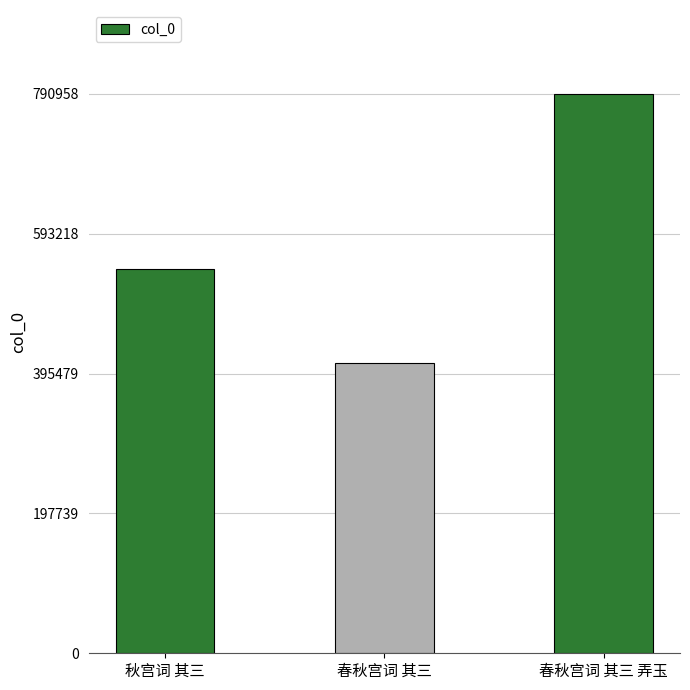

What is the smallest value displayed?

410465